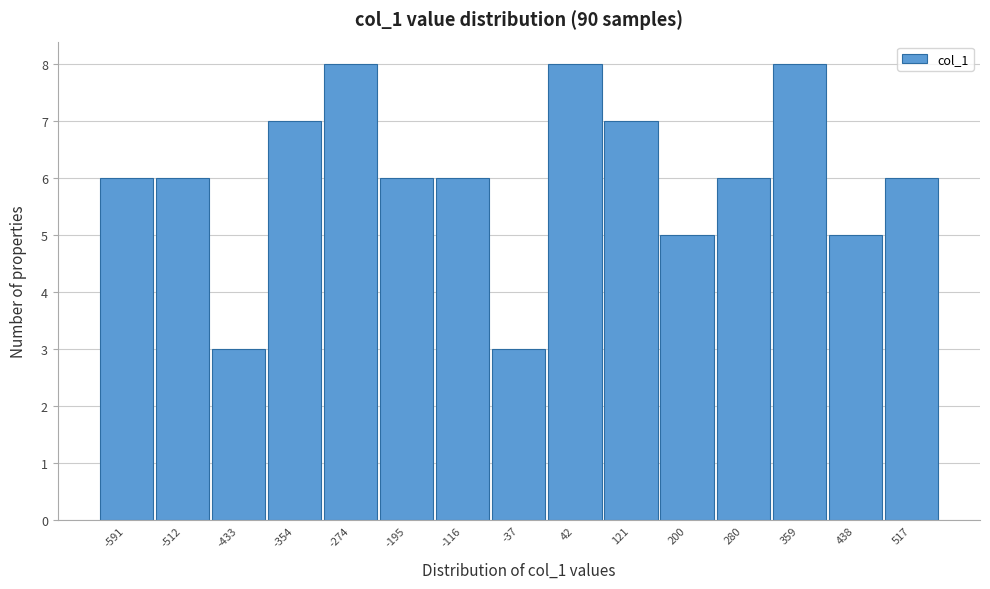

Reading left to right, list all the values displayed in this chart.

-591=6	-512=6	-433=3	-354=7	-274=8	-195=6	-116=6	-37=3	42=8	121=7	200=5	280=6	359=8	438=5	517=6